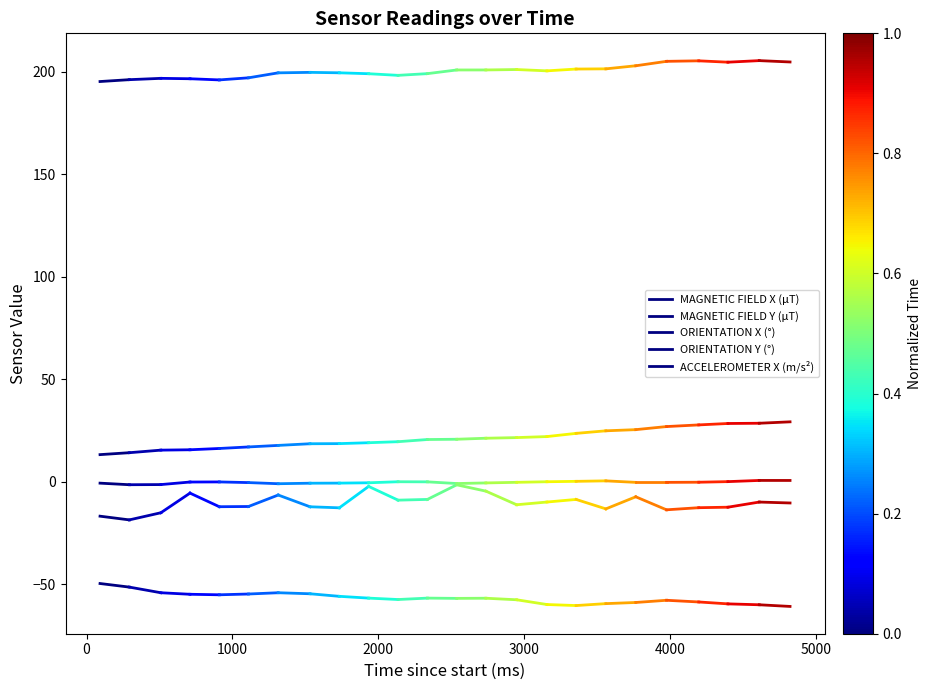

What are all the series names shown in the legend?

MAGNETIC FIELD X (μT), MAGNETIC FIELD Y (μT), ORIENTATION X (°), ORIENTATION Y (°), ACCELEROMETER X (m/s²)